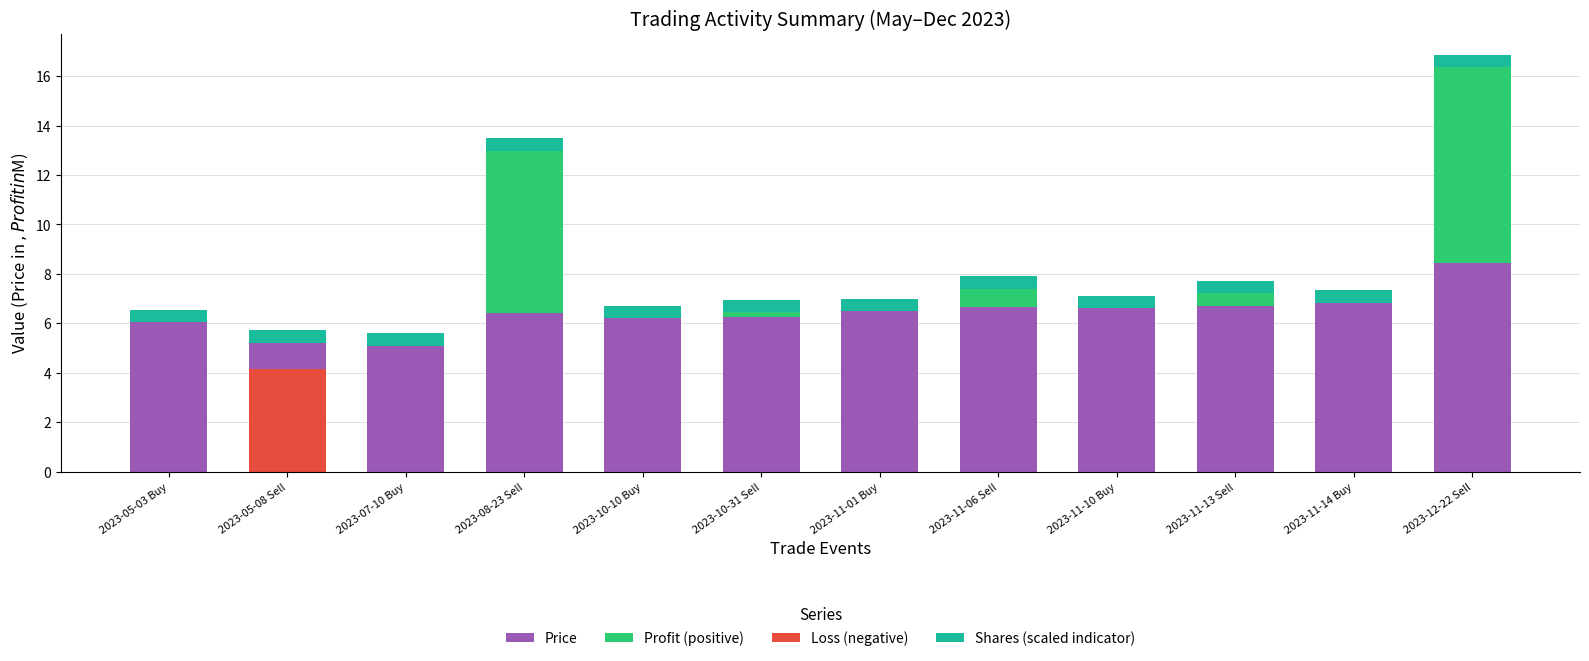

Which series has the largest range (max minus min)?

Profit (positive)